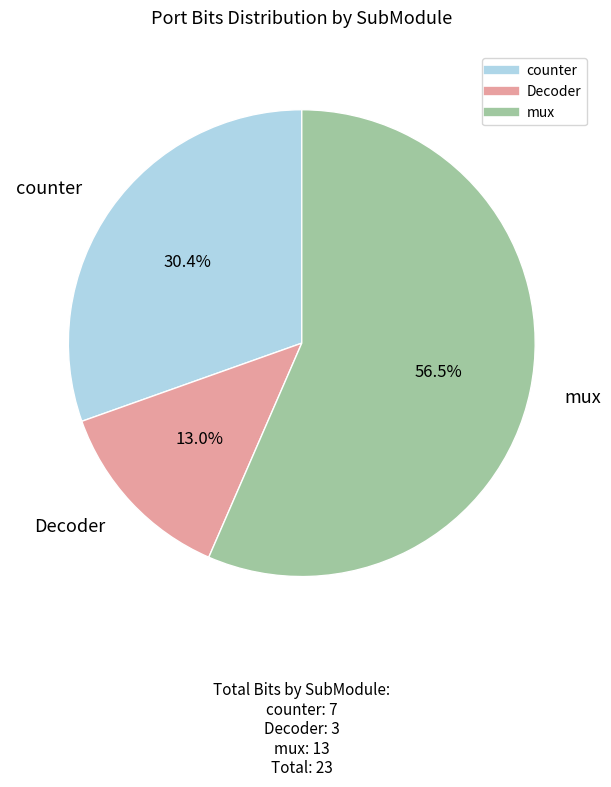

To the nearest percent, what is the average slice percentage?

33%